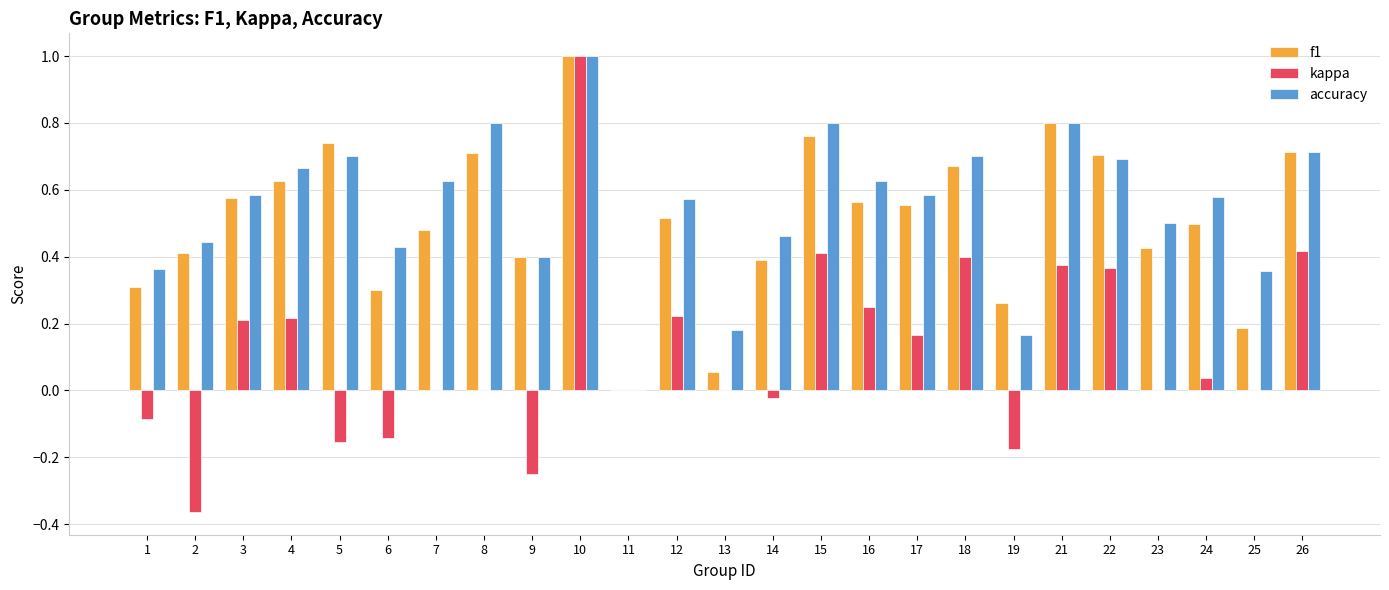

True or false: accuracy has a value of 0.2 at 25.

False